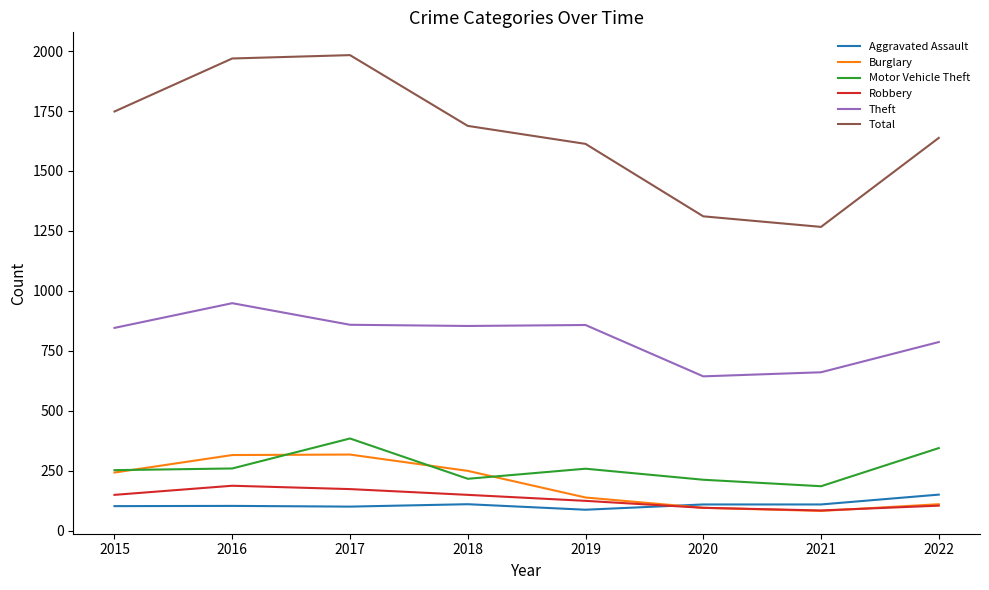

What is the spread (max minus min) of values at 2017?

1882